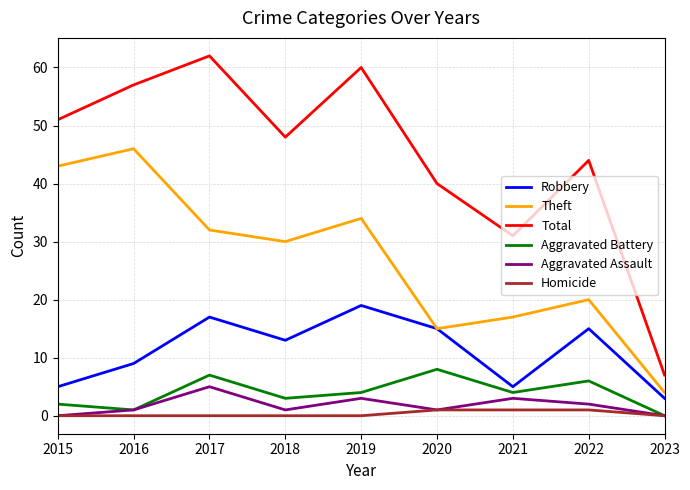

How many Aggravated Assault values are between 1 and 3?

6